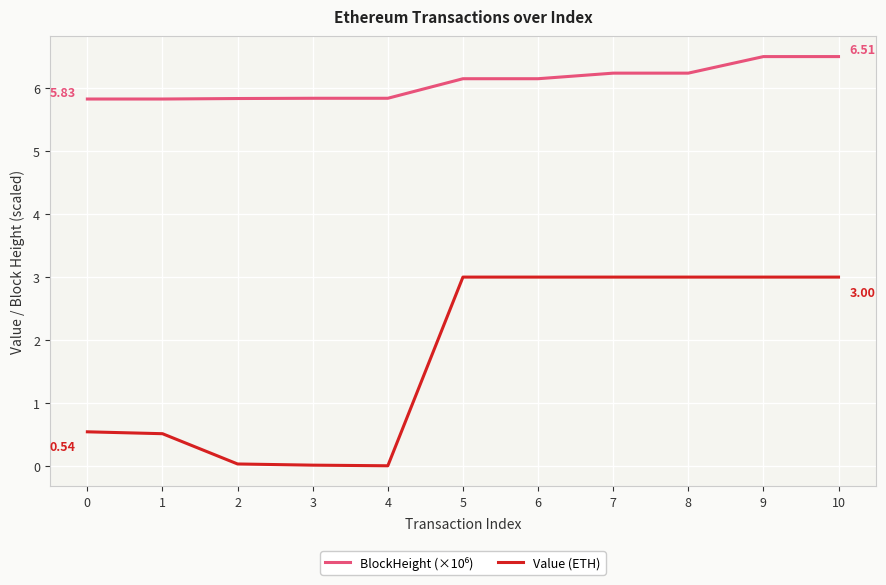

What is the average value of the Value (ETH) series?

1.7